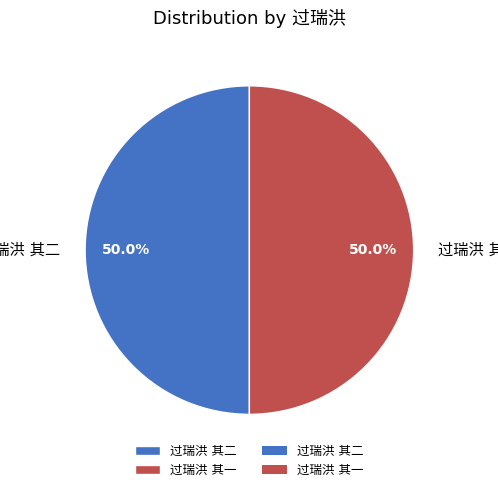

What is the change in value from 过瑞洪 其二 to 过瑞洪 其一?

-1